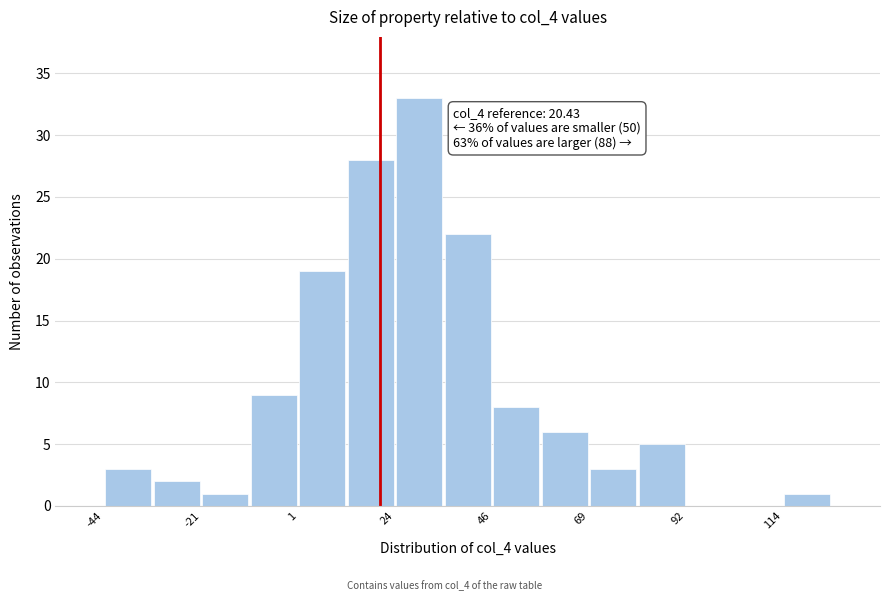

Read against the x-axis, roughly where is the centre of the tallest bar?

30